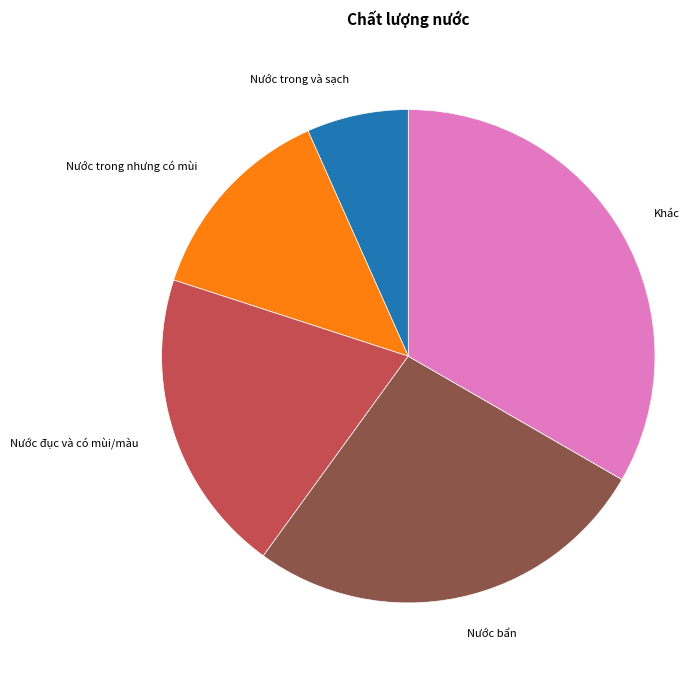

Rank the categories by value from lowest to highest.

Nước trong và sạch, Nước trong nhưng có mùi, Nước đục và có mùi/màu, Nước bẩn, Khác